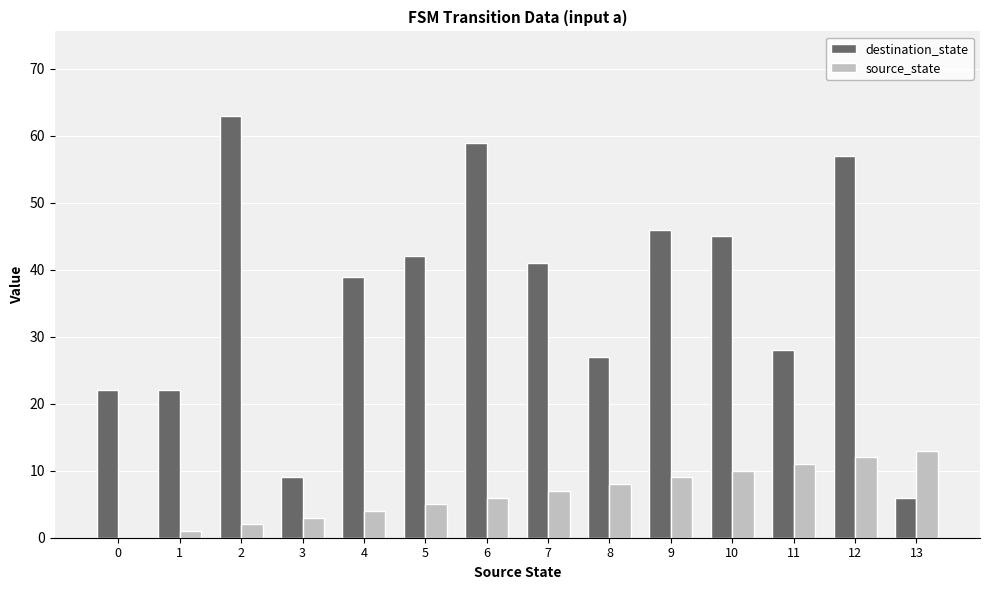

Which series changed the most between 0 and 5?

destination_state